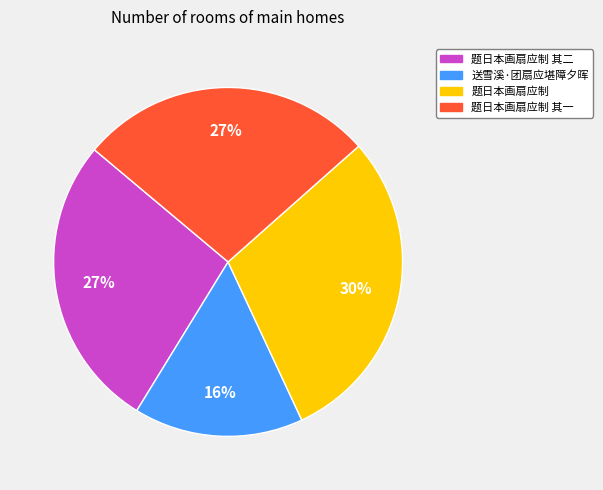

Is it true that 题日本画扇应制 is 30% of the pie?

True